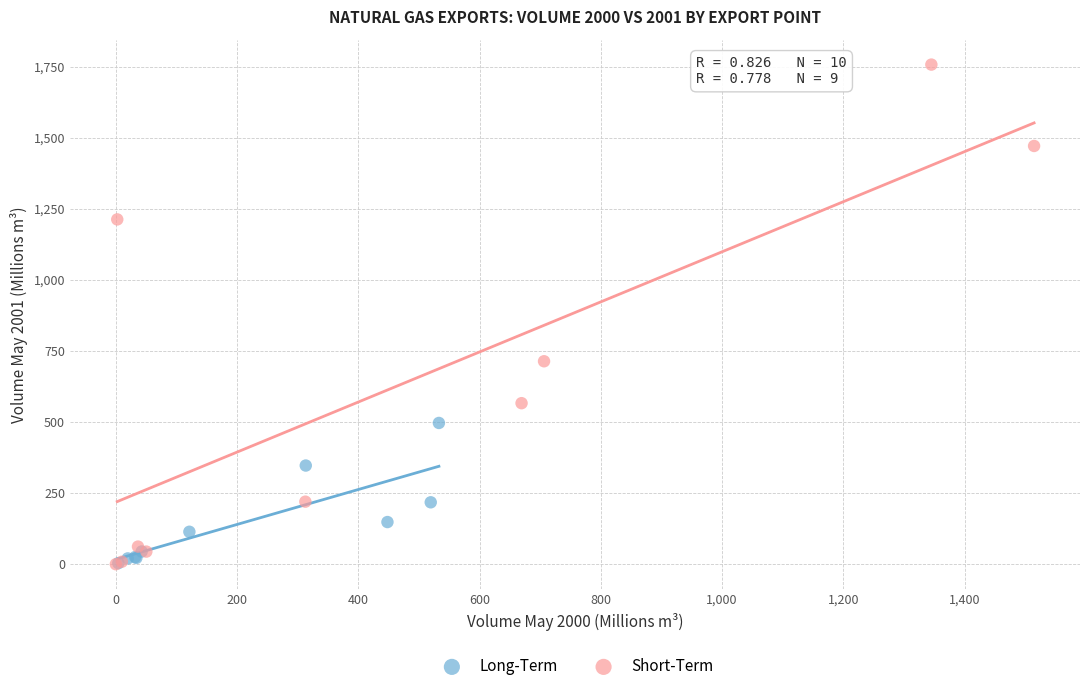

Which series has the largest Y range (max minus min)?

Short-Term